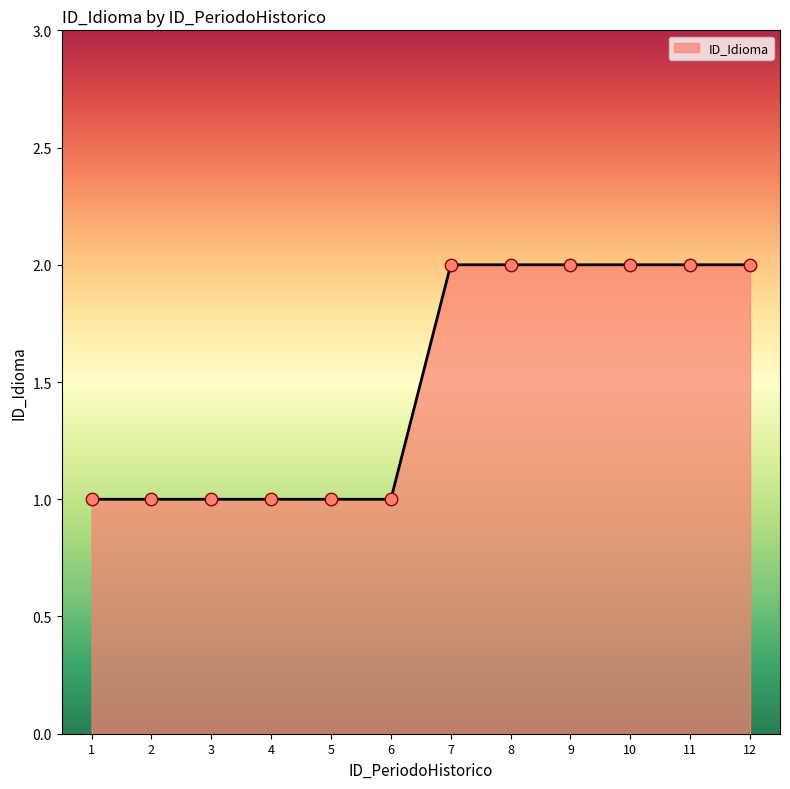

Which has a higher value, 4 or 12?

12